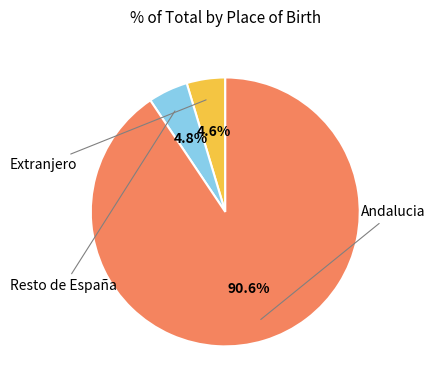

Is there any slice that represents more than half of the pie?

Yes